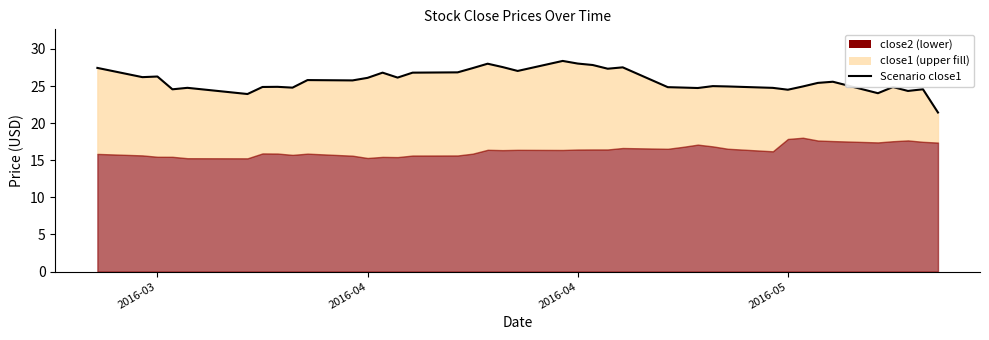

The chart shows a value of 26.3 at 2016-03. True or false?

True